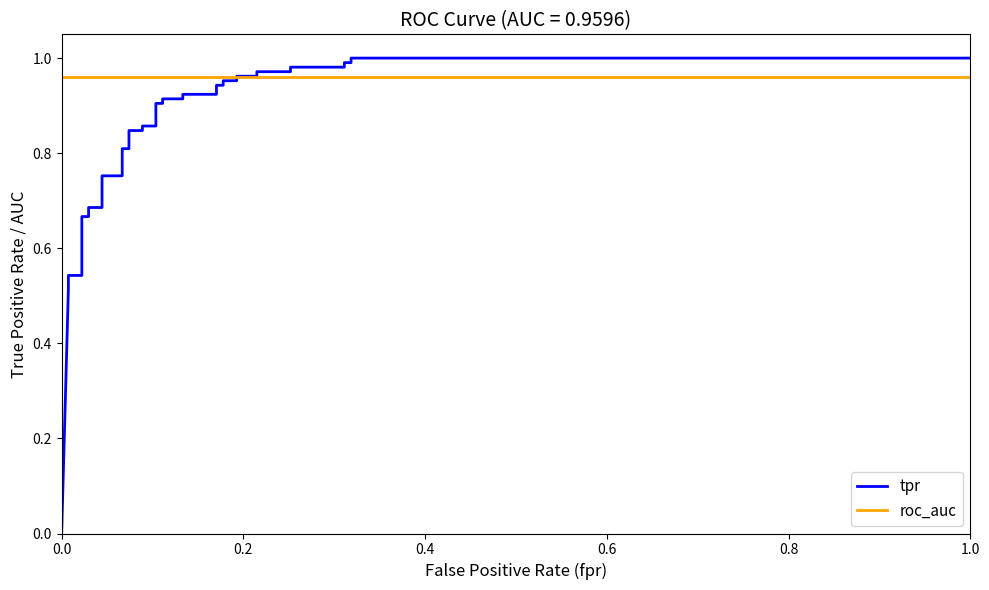

After their last crossing, which series has the higher values: tpr or roc_auc?

tpr